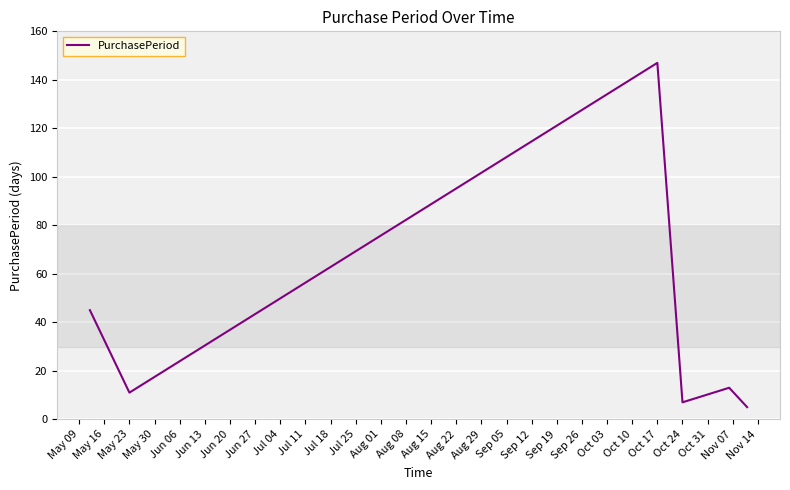

What is the average value?

38